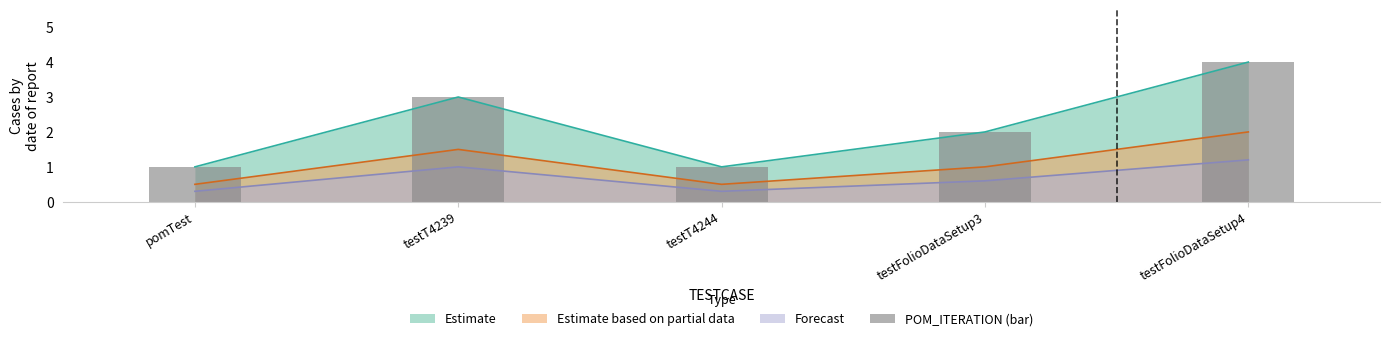

Rank the categories by value from lowest to highest.

pomTest, testT4244, testFolioDataSetup3, testT4239, testFolioDataSetup4